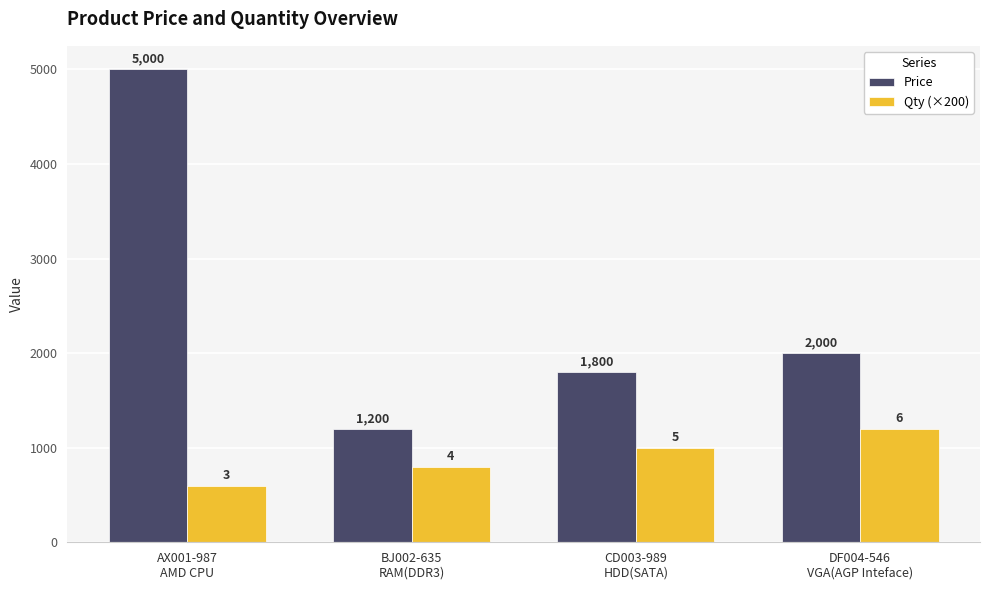

At BJ002-635
RAM(DDR3), list the series in order from smallest to largest.

Qty (×200), Price